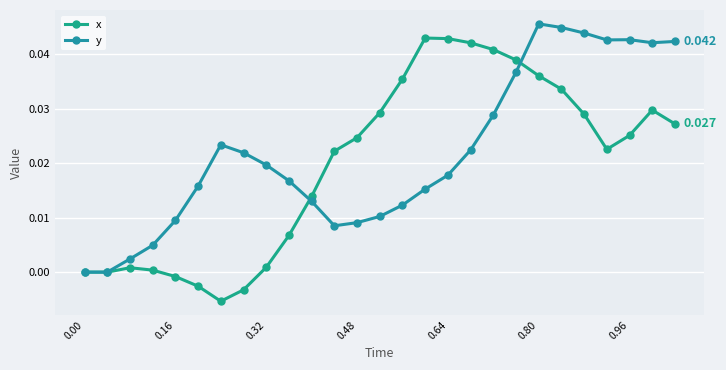

Between which two adjacent categories do x and y first intersect?

9 and 10